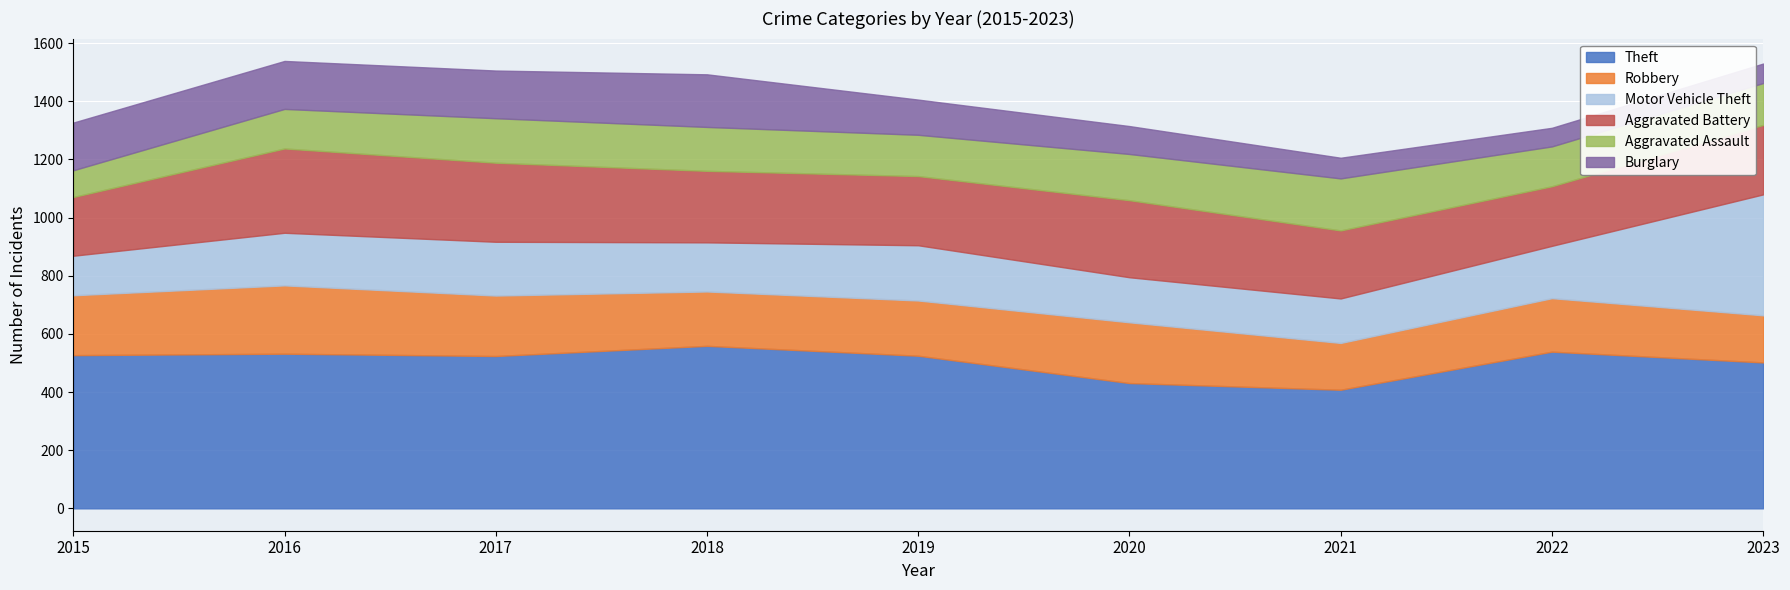

Rank the series by their maximum value, from highest to lowest.

Theft, Motor Vehicle Theft, Aggravated Battery, Robbery, Burglary, Aggravated Assault